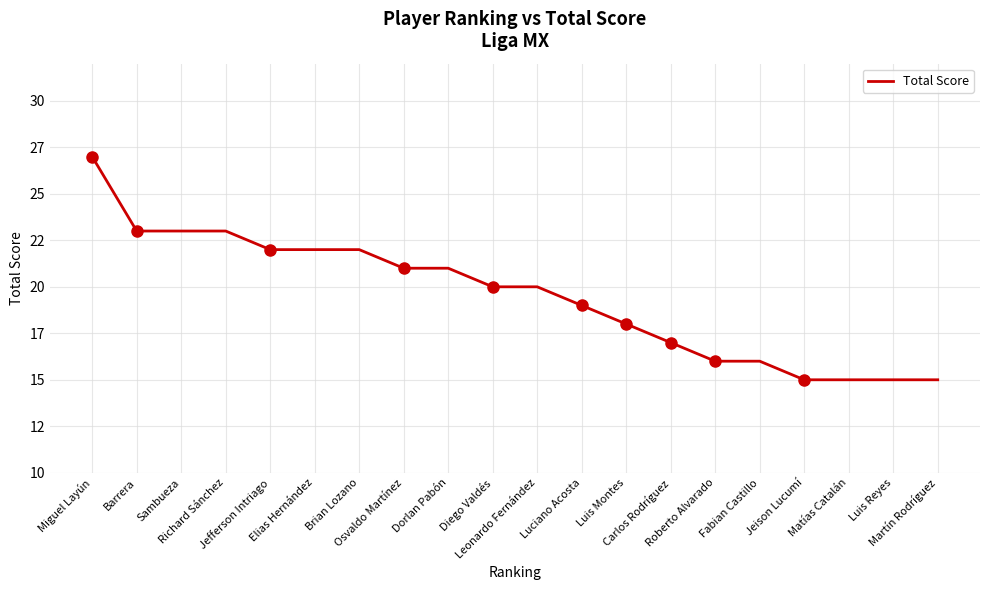

What is the greatest value displayed?

27